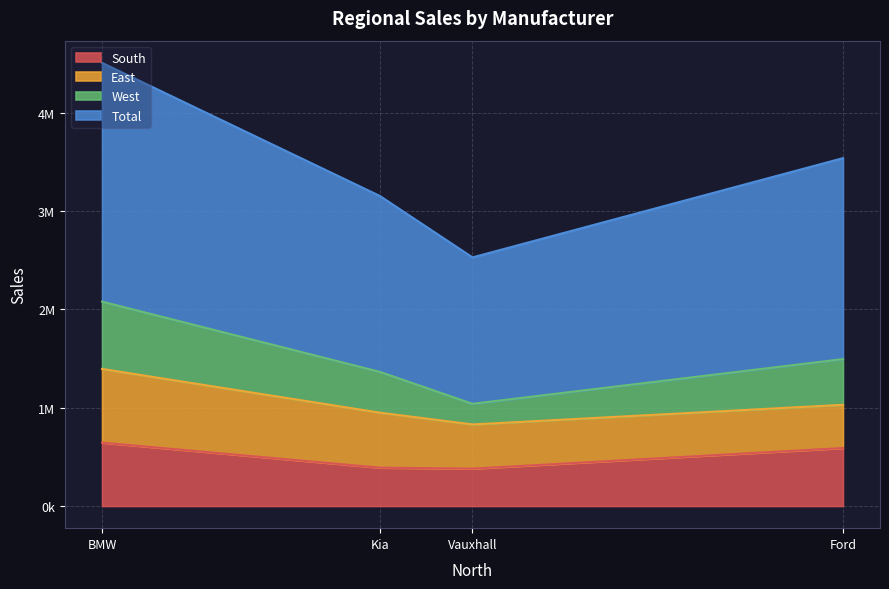

At which category does Total reach its first local peak?

BMW